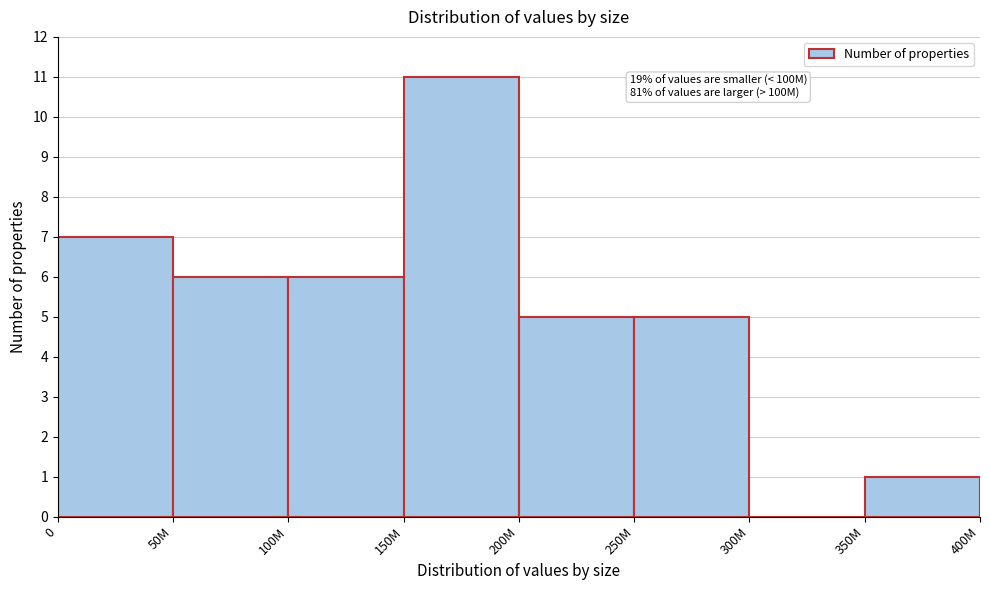

Reading left to right, what are all the values shown in this chart?

0=7	50M=6	100M=6	150M=11	200M=5	250M=5	300M=0	350M=1